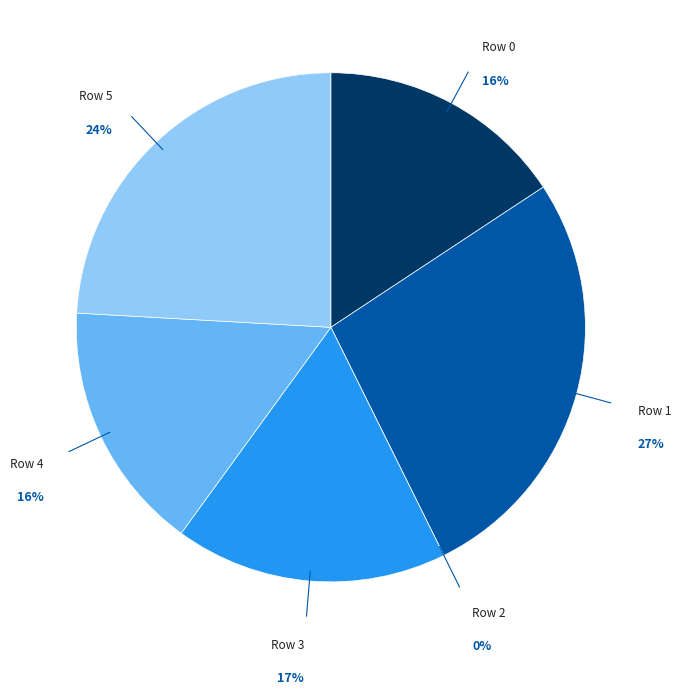

Is it true that Row 1 is 27% of the pie?

True